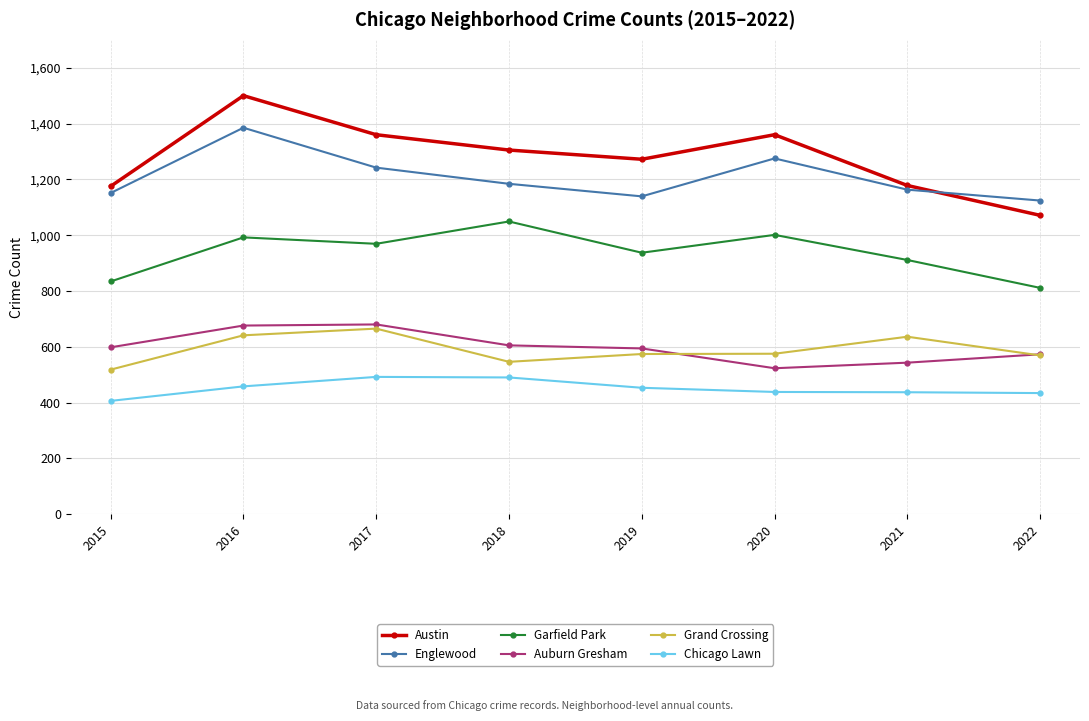

Count the number of data series in this chart.

6